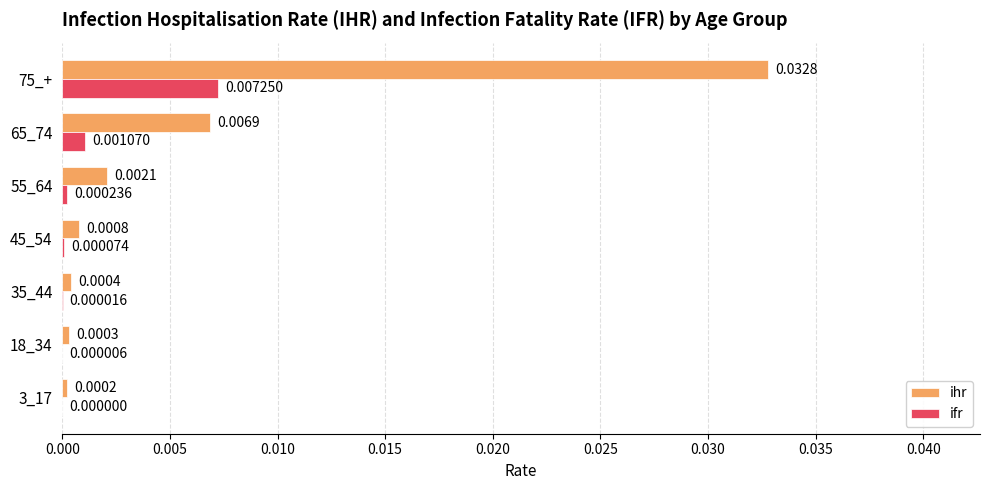

At which category is the sum across all series the highest?

75_+